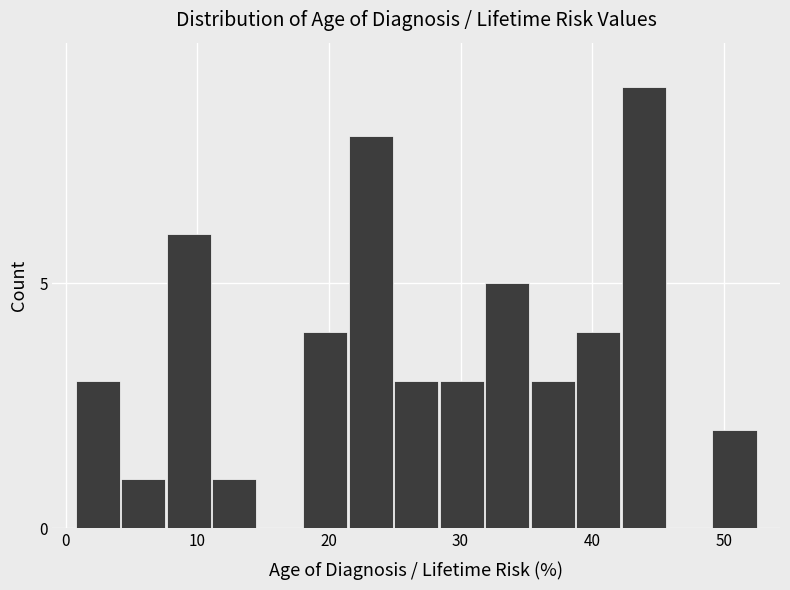

Around what value on the x-axis is the tallest bar? Give the approximate position of its centre, as read against the axis.

44